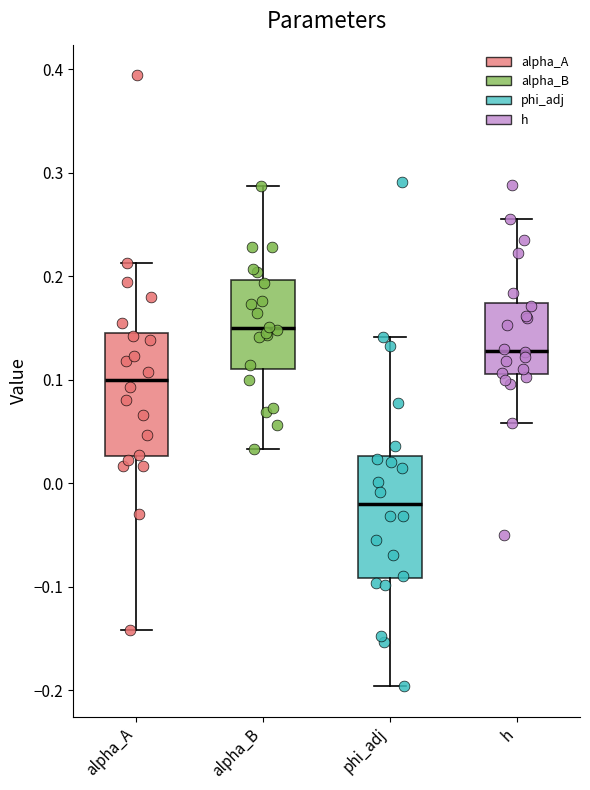

Reading left to right, read every box against the y-axis: the position of its median line, the range the box covers, and the ends of its whiskers. The values are not printed on the chart, so give them approximately, as read against the axis.

alpha_A: median 0.10, box 0.03 to 0.15, whiskers -0.14 to 0.21
alpha_B: median 0.15, box 0.11 to 0.20, whiskers 0.03 to 0.29
phi_adj: median -0.02, box -0.09 to 0.03, whiskers -0.20 to 0.14
h: median 0.13, box 0.11 to 0.17, whiskers 0.06 to 0.26